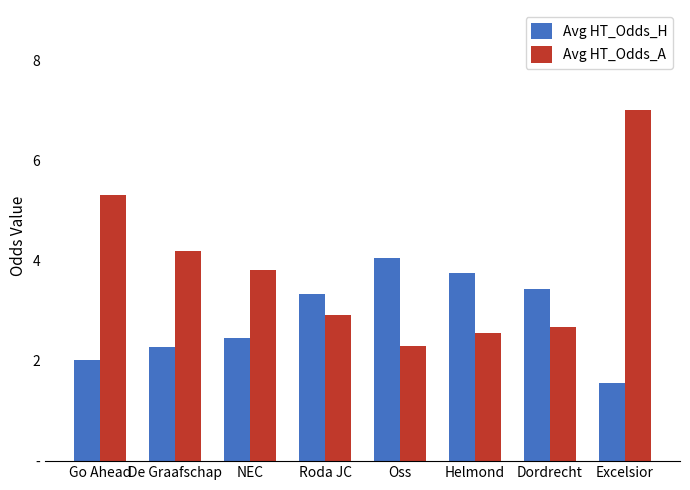

What is the spread (max minus min) of values at NEC?

1.4